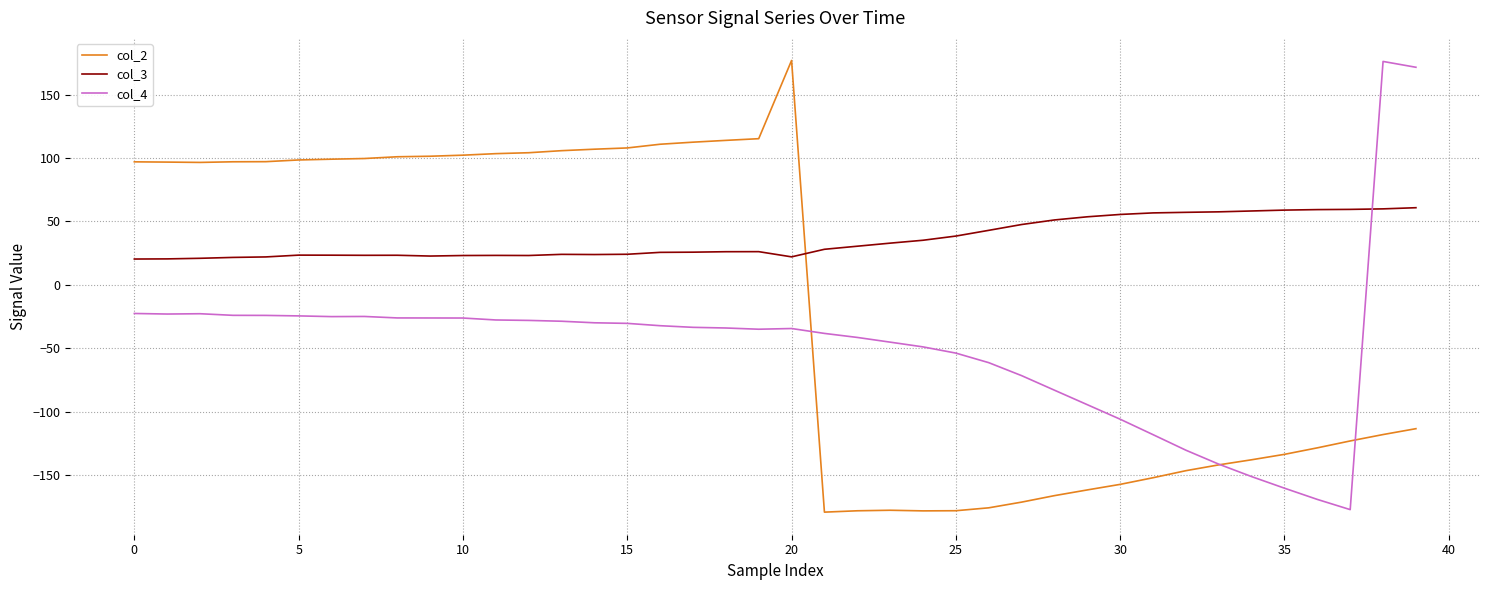

What is the maximum value for col_2?

177.0